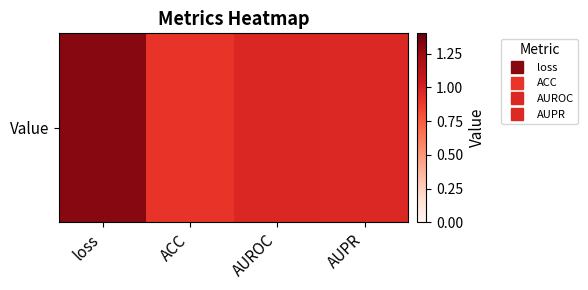

List the labels in order of value, largest first.

loss, AUROC, AUPR, ACC